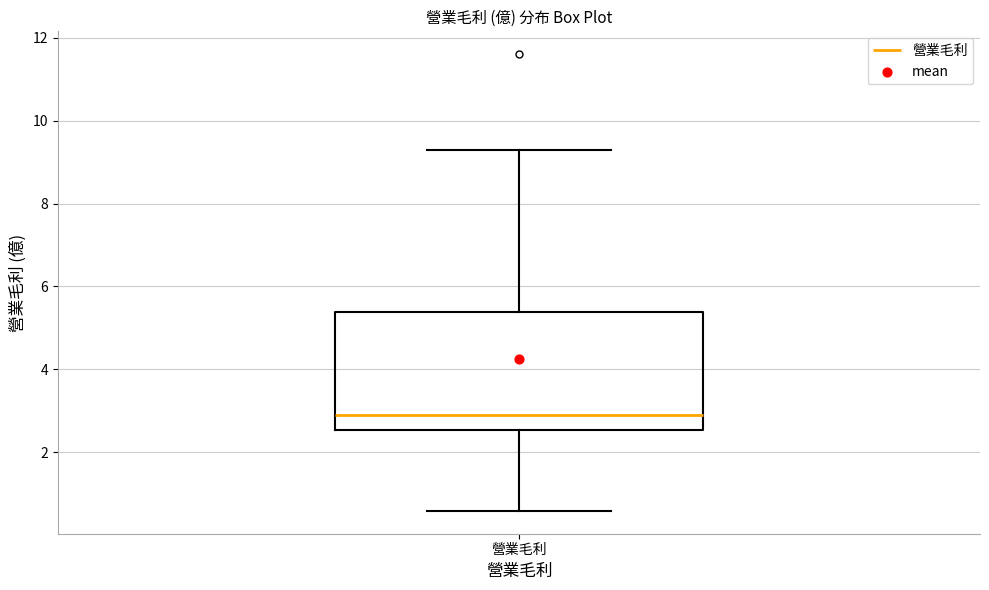

Transcribe this box plot: give where the median line is, the range the box spans, and where the two whiskers end, as read against the y-axis. The values are not printed on the chart, so give them approximately, as read against the axis.

median 3.0, box 2.6 to 5.4, whiskers 0.6 to 9.2